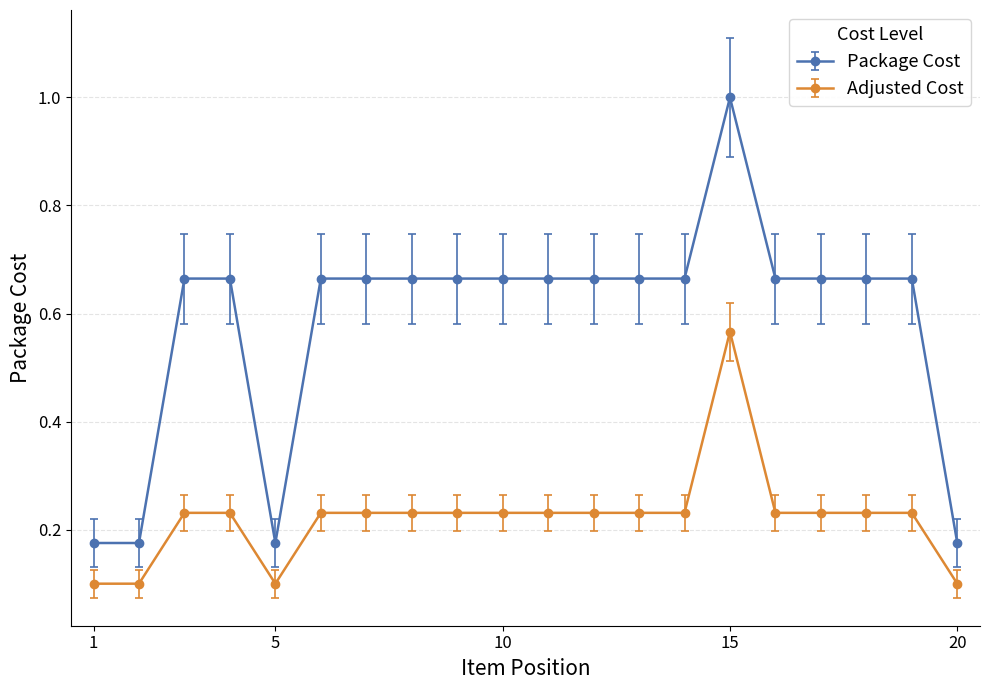

How many lines are shown in the chart?

2